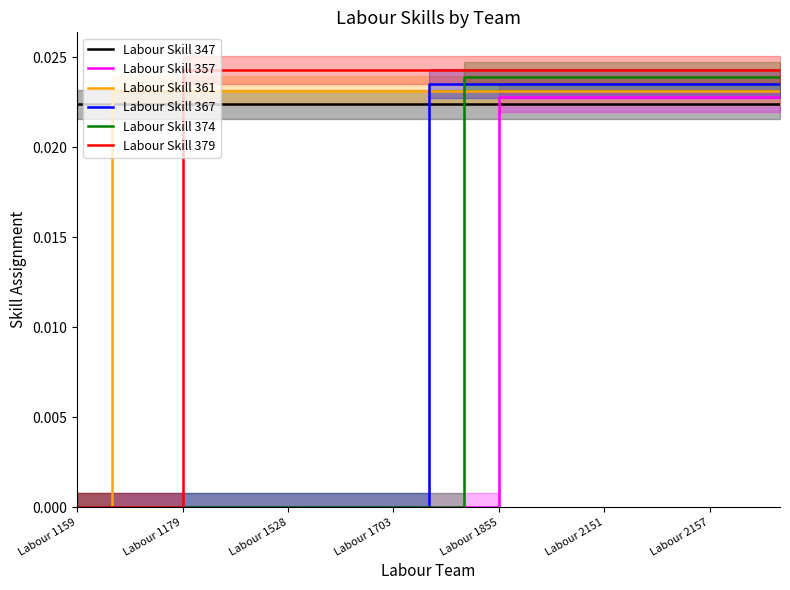

True or false: Labour Skill 361 and Labour Skill 347 intersect in this chart.

True